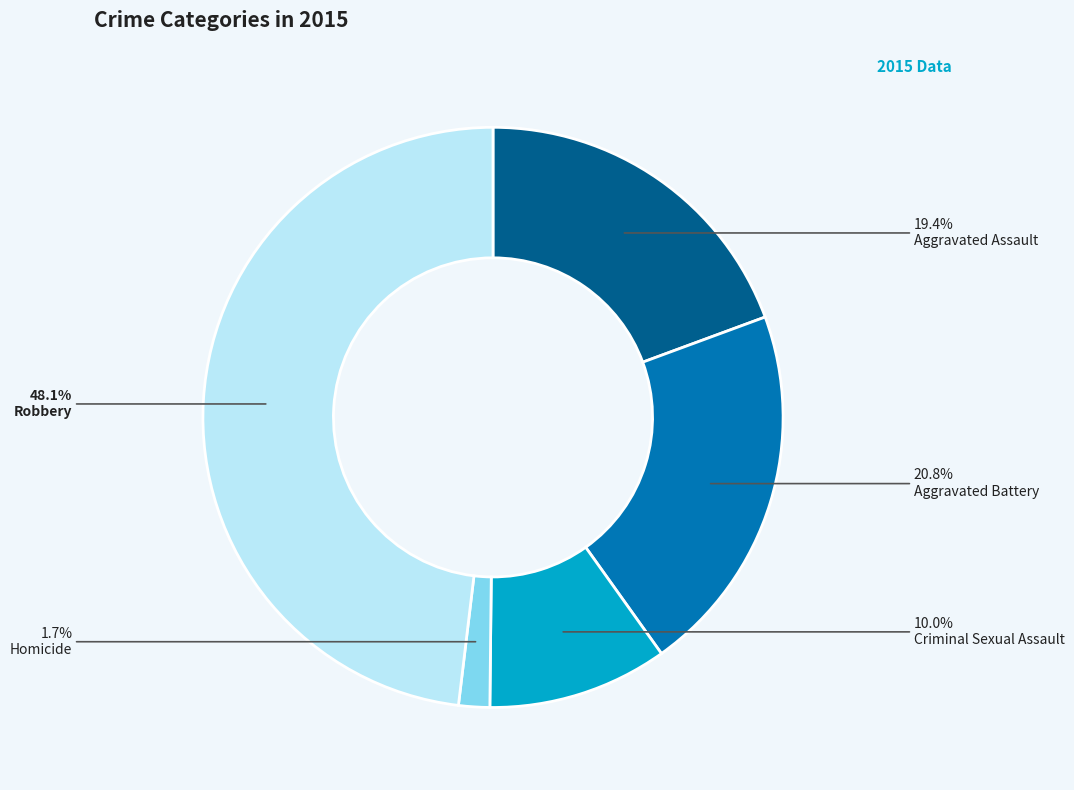

Between Robbery and Aggravated Battery, which is larger?

Robbery